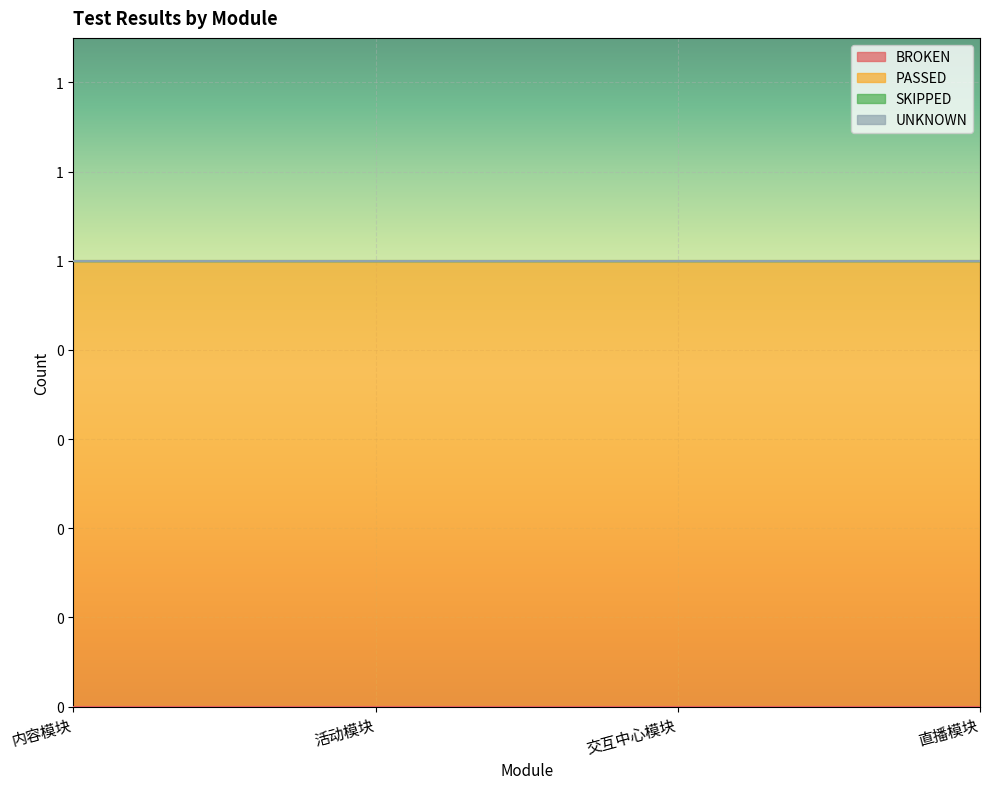

What is the greatest value displayed?

1